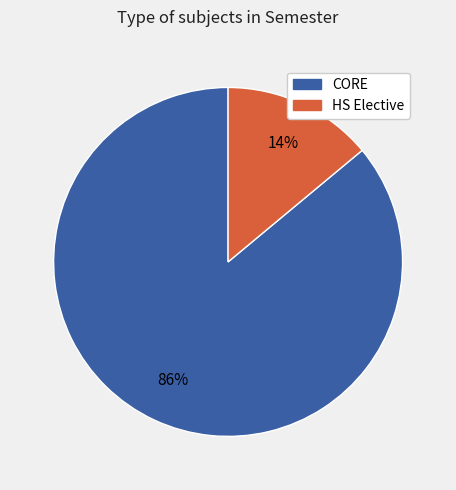

Is there a majority slice in this chart?

Yes